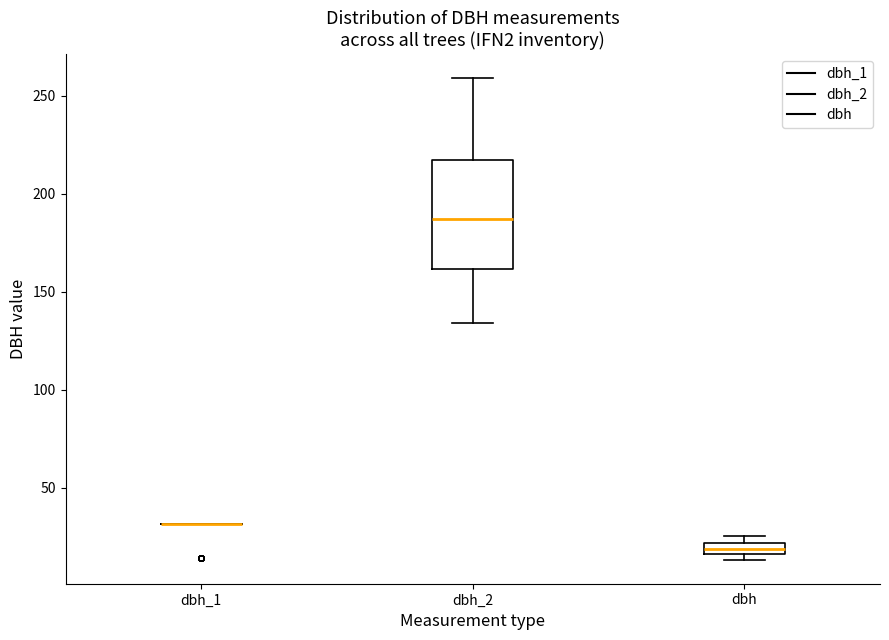

Comparing the boxes themselves (not the whiskers), which one is the tallest?

dbh_2